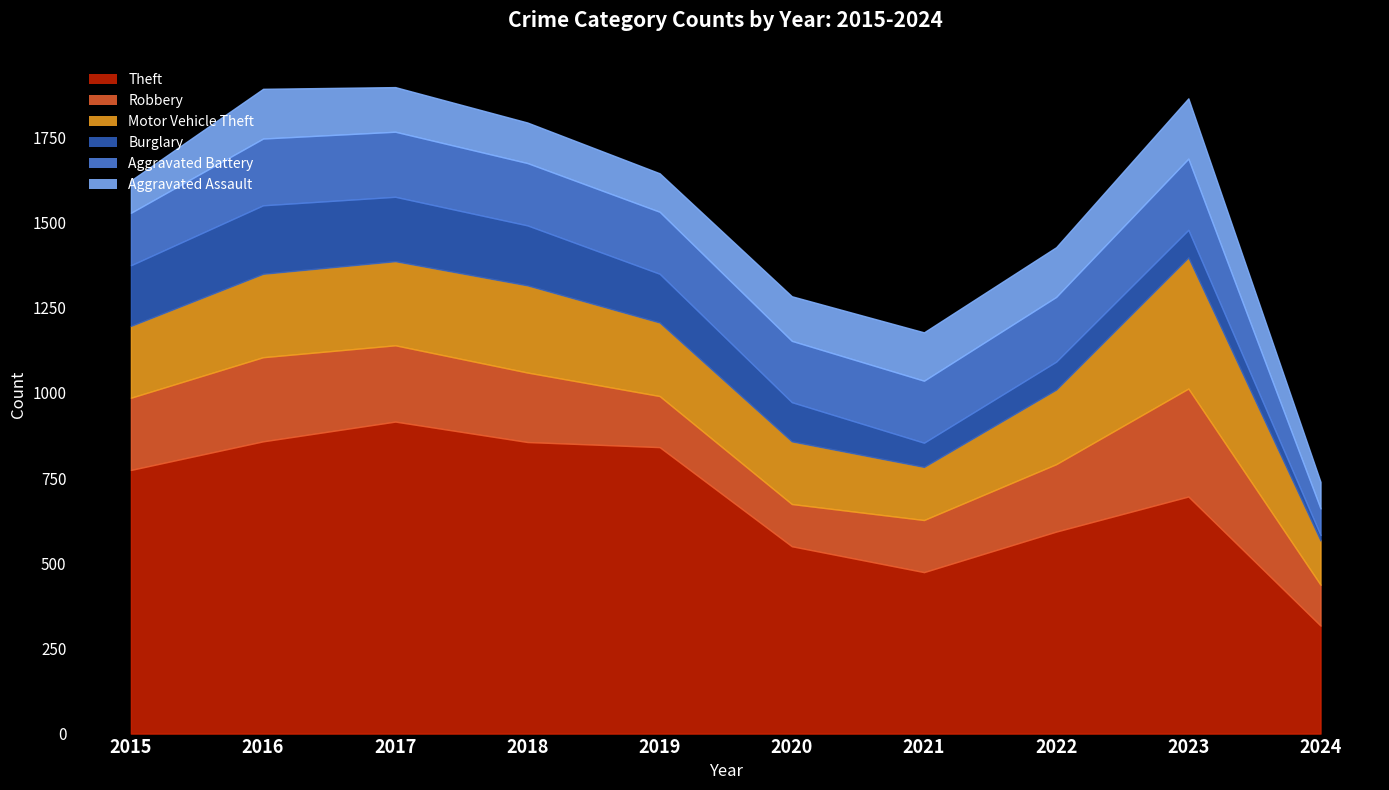

Which series has the largest total across all categories?

Theft